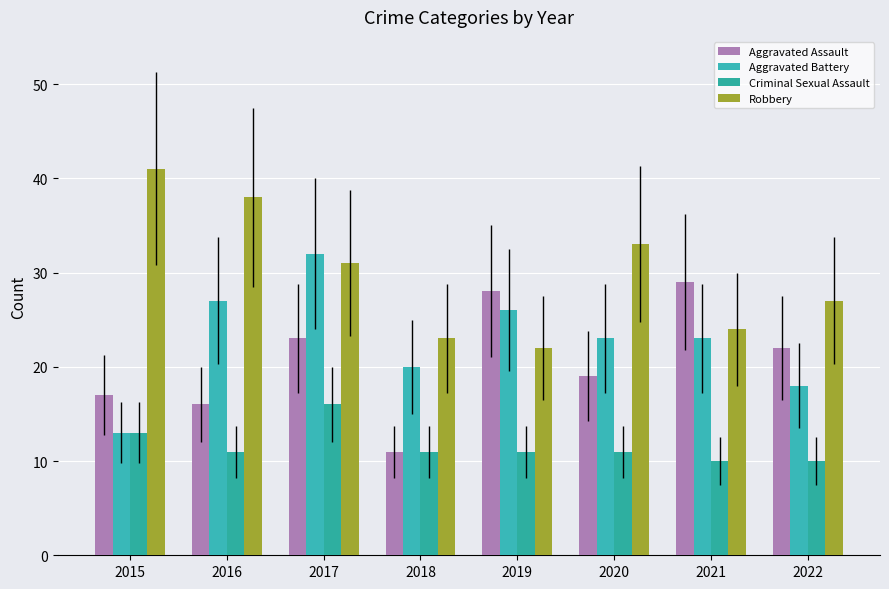

How many data points does each series have?

8